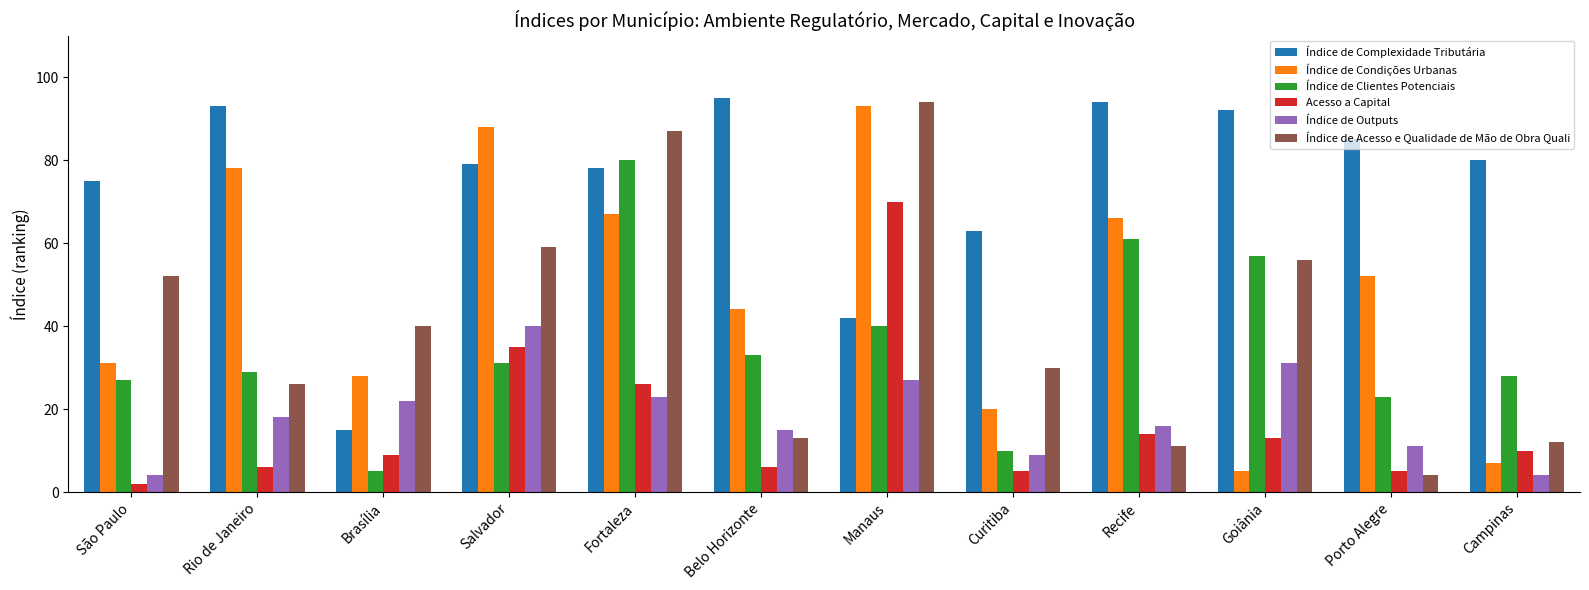

What is the value of the Índice de Complexidade Tributária bar at the 9th from the left?

94